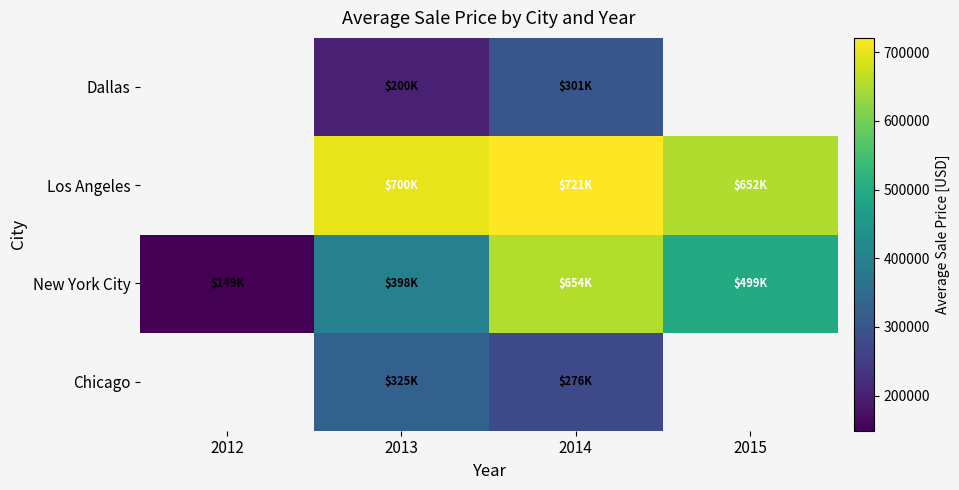

How many categories are shown in the chart?

4